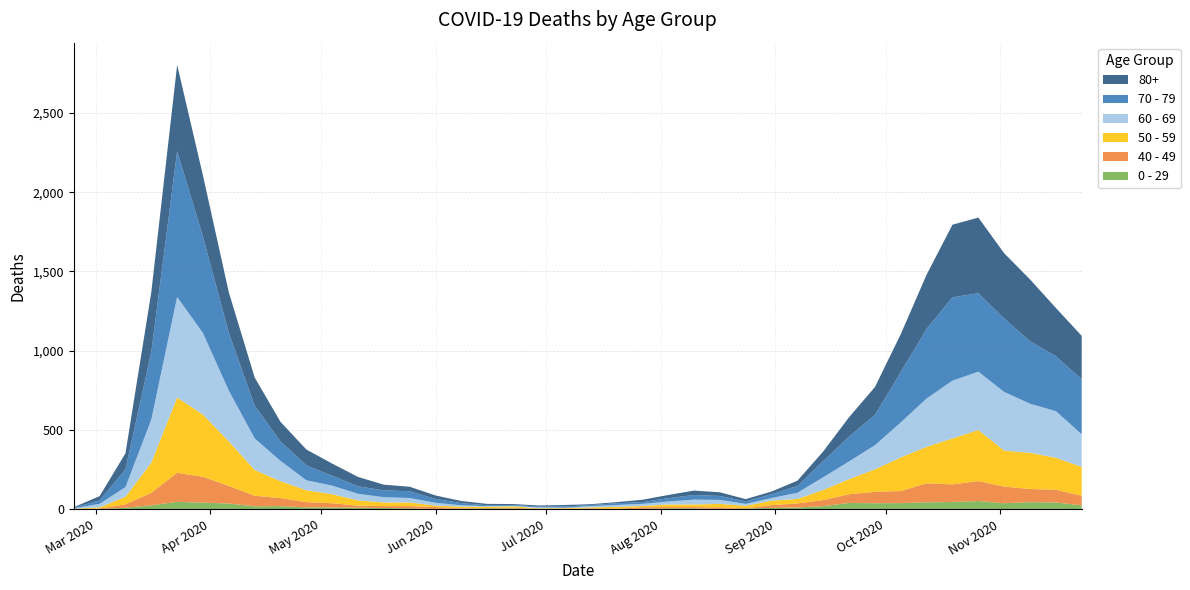

Reading right to left, extract all data points from this chart.

0 - 29: 2020-11-23=25	2020-11-16=43	2020-11-09=45	2020-11-02=38	2020-10-26=52	2020-10-19=46	2020-10-12=44	2020-10-05=39	2020-09-28=38	2020-09-21=40	2020-09-14=20	2020-09-07=11	2020-08-31=9	2020-08-24=5	2020-08-17=2	2020-08-10=6	2020-08-03=6	2020-07-27=3	2020-07-20=1	2020-07-13=2	2020-07-06=1	2020-06-29=2	2020-06-22=5	2020-06-15=6	2020-06-08=4	2020-06-01=2	2020-05-25=6	2020-05-18=8	2020-05-11=10	2020-05-04=11	2020-04-27=12	2020-04-20=20	2020-04-13=19	2020-04-06=36	2020-03-30=42	2020-03-23=47	2020-03-16=25	2020-03-09=10	2020-03-02=0	2020-02-24=1
40 - 49: 2020-11-23=60	2020-11-16=80	2020-11-09=83	2020-11-02=105	2020-10-26=126	2020-10-19=111	2020-10-12=120	2020-10-05=76	2020-09-28=72	2020-09-21=55	2020-09-14=38	2020-09-07=26	2020-08-31=17	2020-08-24=2	2020-08-17=10	2020-08-10=8	2020-08-03=8	2020-07-27=10	2020-07-20=2	2020-07-13=4	2020-07-06=1	2020-06-29=1	2020-06-22=5	2020-06-15=2	2020-06-08=3	2020-06-01=12	2020-05-25=14	2020-05-18=12	2020-05-11=13	2020-05-04=27	2020-04-27=33	2020-04-20=51	2020-04-13=66	2020-04-06=111	2020-03-30=163	2020-03-23=183	2020-03-16=79	2020-03-09=21	2020-03-02=5	2020-02-24=0
50 - 59: 2020-11-23=182	2020-11-16=202	2020-11-09=228	2020-11-02=227	2020-10-26=322	2020-10-19=290	2020-10-12=230	2020-10-05=212	2020-09-28=142	2020-09-21=95	2020-09-14=64	2020-09-07=28	2020-08-31=28	2020-08-24=15	2020-08-17=22	2020-08-10=16	2020-08-03=16	2020-07-27=8	2020-07-20=12	2020-07-13=6	2020-07-06=5	2020-06-29=3	2020-06-22=9	2020-06-15=8	2020-06-08=10	2020-06-01=9	2020-05-25=23	2020-05-18=23	2020-05-11=33	2020-05-04=57	2020-04-27=75	2020-04-20=106	2020-04-13=163	2020-04-06=281	2020-03-30=392	2020-03-23=475	2020-03-16=190	2020-03-09=48	2020-03-02=7	2020-02-24=3
60 - 69: 2020-11-23=206	2020-11-16=294	2020-11-09=310	2020-11-02=370	2020-10-26=368	2020-10-19=364	2020-10-12=305	2020-10-05=221	2020-09-28=152	2020-09-21=112	2020-09-14=80	2020-09-07=39	2020-08-31=17	2020-08-24=12	2020-08-17=25	2020-08-10=31	2020-08-03=19	2020-07-27=13	2020-07-20=12	2020-07-13=8	2020-07-06=3	2020-06-29=6	2020-06-22=3	2020-06-15=3	2020-06-08=8	2020-06-01=18	2020-05-25=28	2020-05-18=33	2020-05-11=42	2020-05-04=54	2020-04-27=63	2020-04-20=128	2020-04-13=199	2020-04-06=320	2020-03-30=514	2020-03-23=634	2020-03-16=272	2020-03-09=61	2020-03-02=22	2020-02-24=2
70 - 79: 2020-11-23=348	2020-11-16=346	2020-11-09=394	2020-11-02=464	2020-10-26=495	2020-10-19=526	2020-10-12=439	2020-10-05=318	2020-09-28=191	2020-09-21=157	2020-09-14=102	2020-09-07=43	2020-08-31=24	2020-08-24=16	2020-08-17=25	2020-08-10=29	2020-08-03=21	2020-07-27=11	2020-07-20=11	2020-07-13=7	2020-07-06=8	2020-06-29=5	2020-06-22=5	2020-06-15=6	2020-06-08=14	2020-06-01=24	2020-05-25=43	2020-05-18=43	2020-05-11=47	2020-05-04=63	2020-04-27=94	2020-04-20=123	2020-04-13=206	2020-04-06=365	2020-03-30=608	2020-03-23=920	2020-03-16=427	2020-03-09=113	2020-03-02=22	2020-02-24=4
80+: 2020-11-23=273	2020-11-16=305	2020-11-09=390	2020-11-02=411	2020-10-26=477	2020-10-19=458	2020-10-12=342	2020-10-05=239	2020-09-28=176	2020-09-21=122	2020-09-14=61	2020-09-07=33	2020-08-31=17	2020-08-24=14	2020-08-17=23	2020-08-10=28	2020-08-03=20	2020-07-27=15	2020-07-20=7	2020-07-13=5	2020-07-06=9	2020-06-29=7	2020-06-22=6	2020-06-15=9	2020-06-08=13	2020-06-01=22	2020-05-25=28	2020-05-18=36	2020-05-11=59	2020-05-04=76	2020-04-27=100	2020-04-20=123	2020-04-13=178	2020-04-06=255	2020-03-30=385	2020-03-23=544	2020-03-16=377	2020-03-09=100	2020-03-02=27	2020-02-24=3